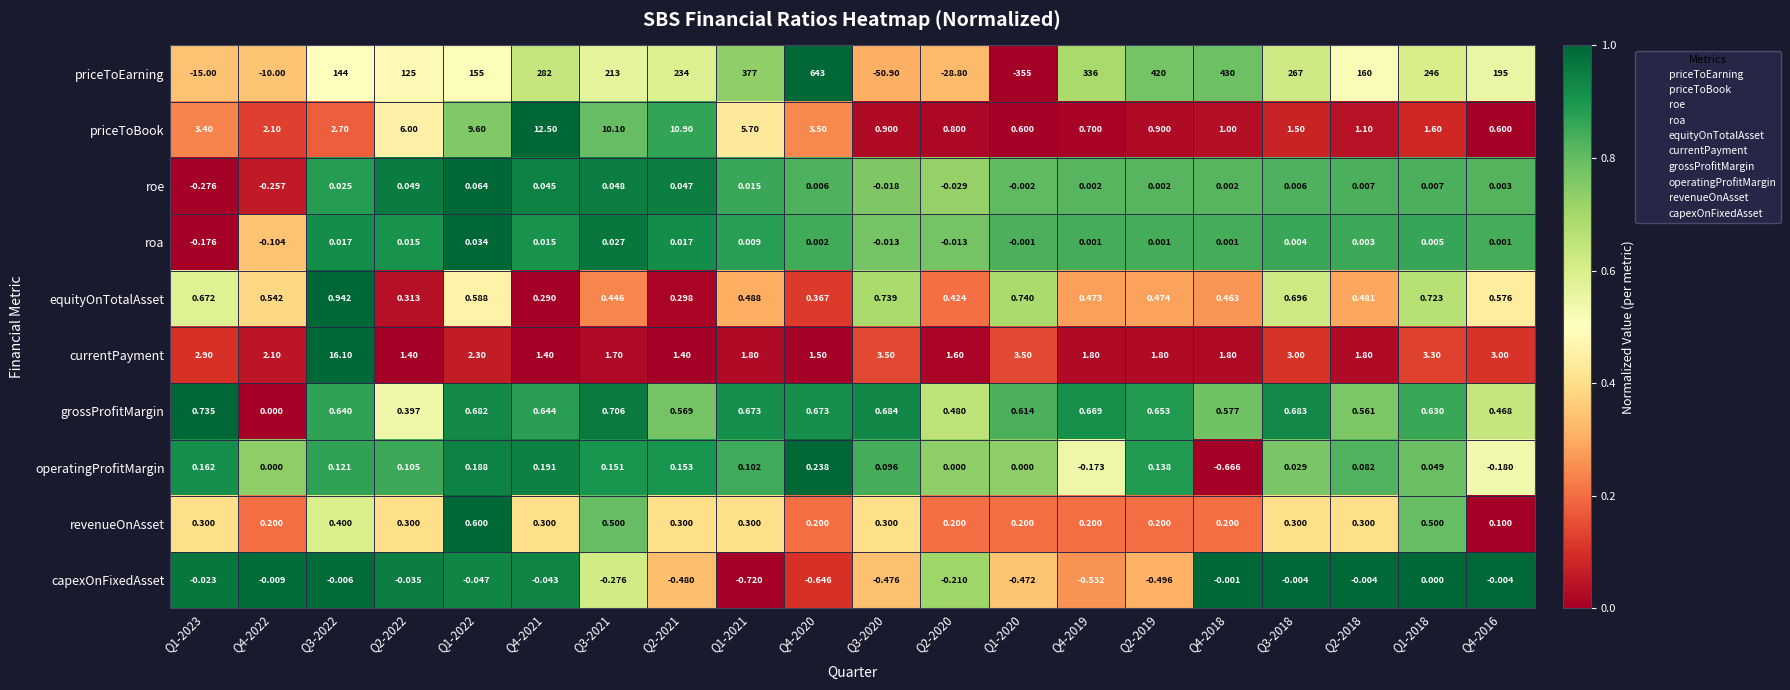

How many series are shown in this chart?

10